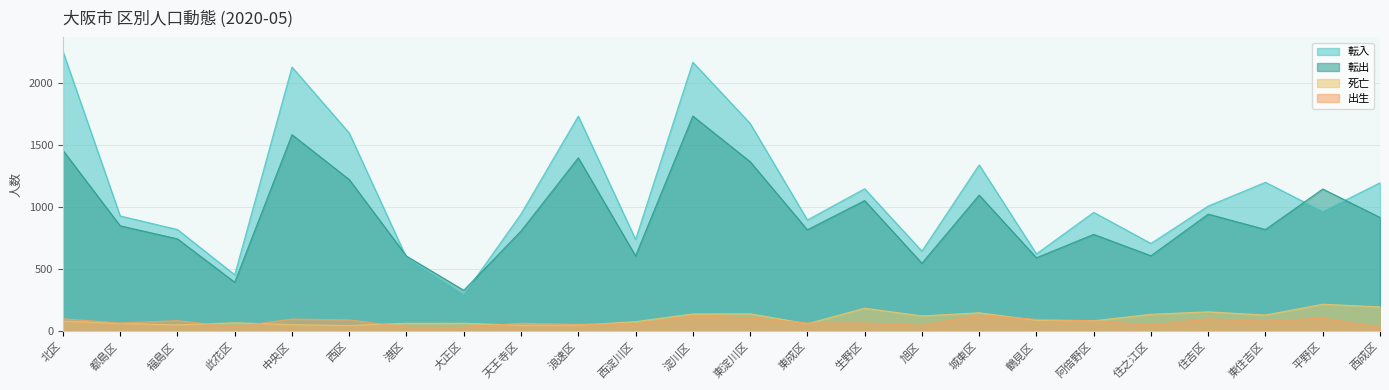

True or false: 転入 and 死亡 cross at least once.

False